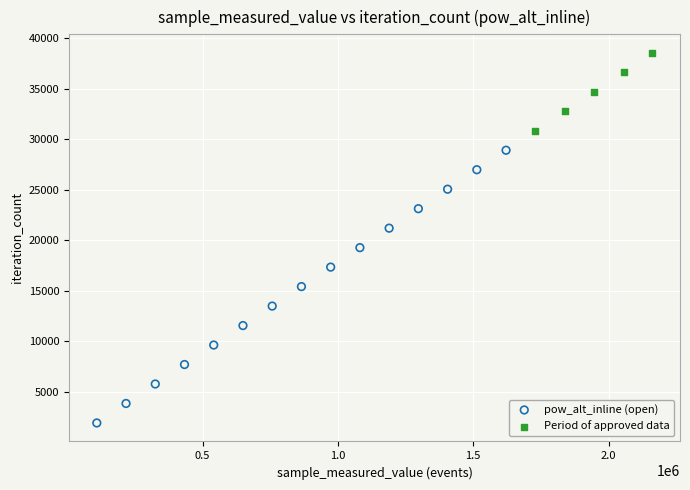

Which series has the widest spread of Y values?

pow_alt_inline (open)